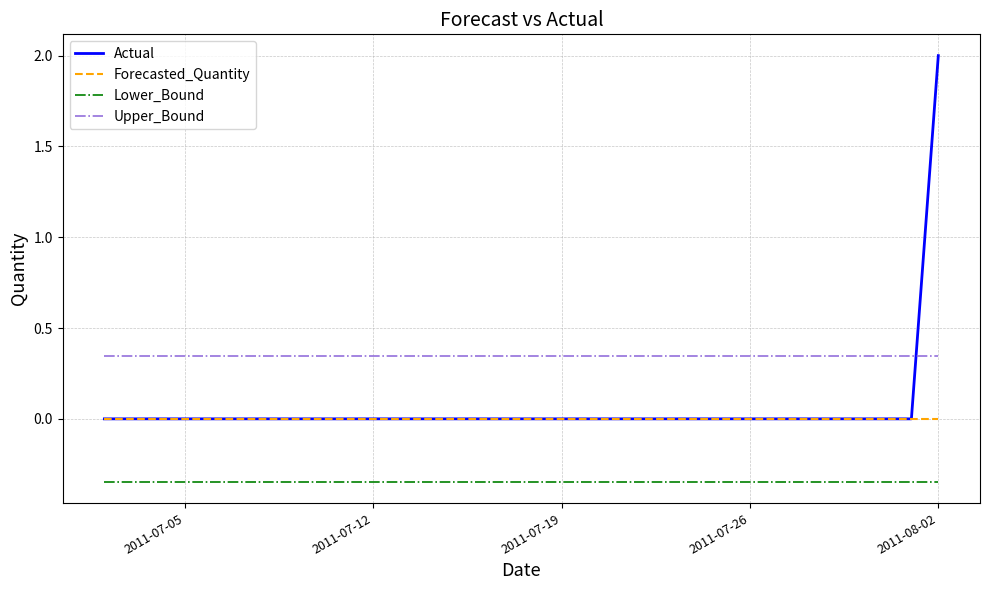

Count the number of data series in this chart.

4